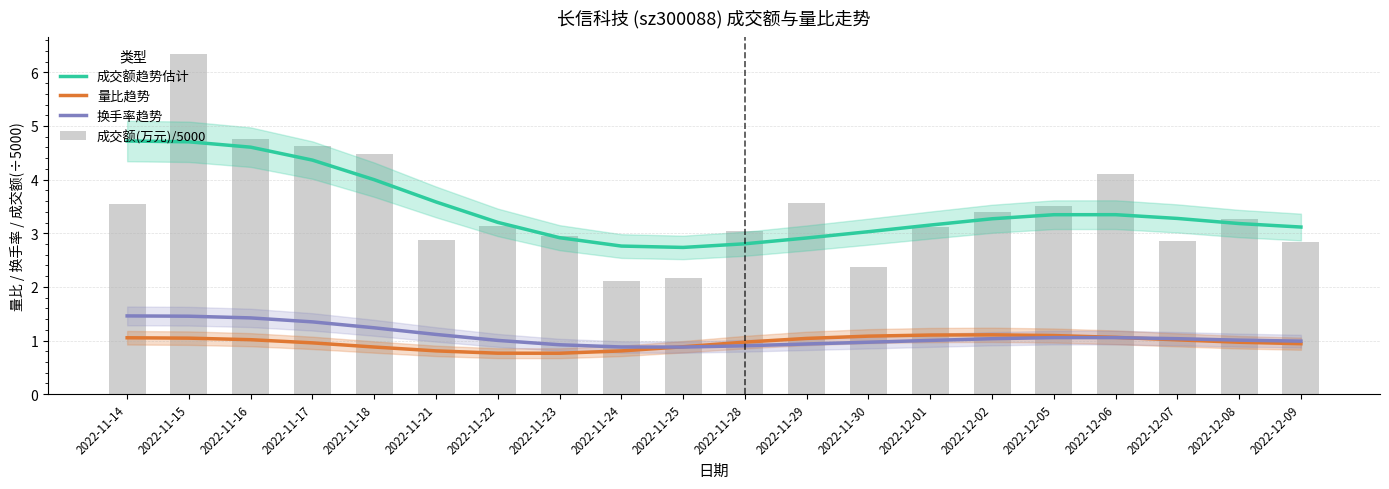

Rank the series by their maximum value, from highest to lowest.

成交额(万元)/5000, 成交额趋势估计, 换手率趋势, 量比趋势